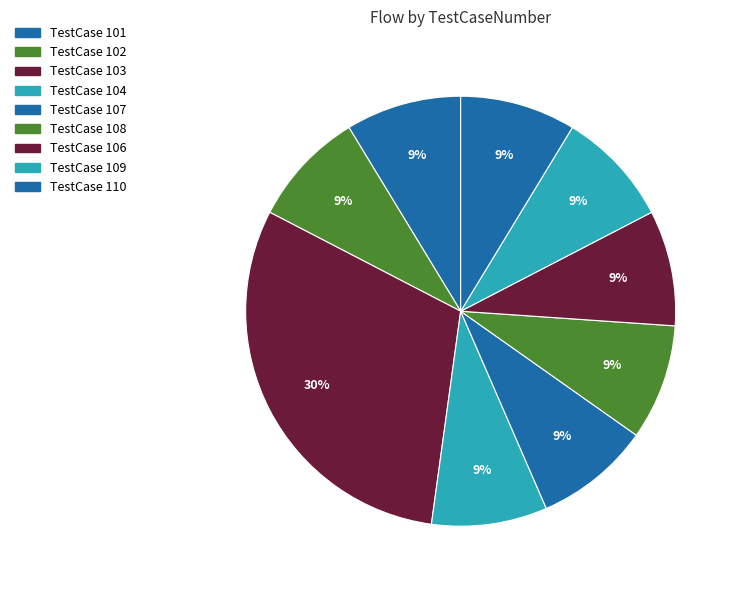

How many slices are in this pie chart?

9